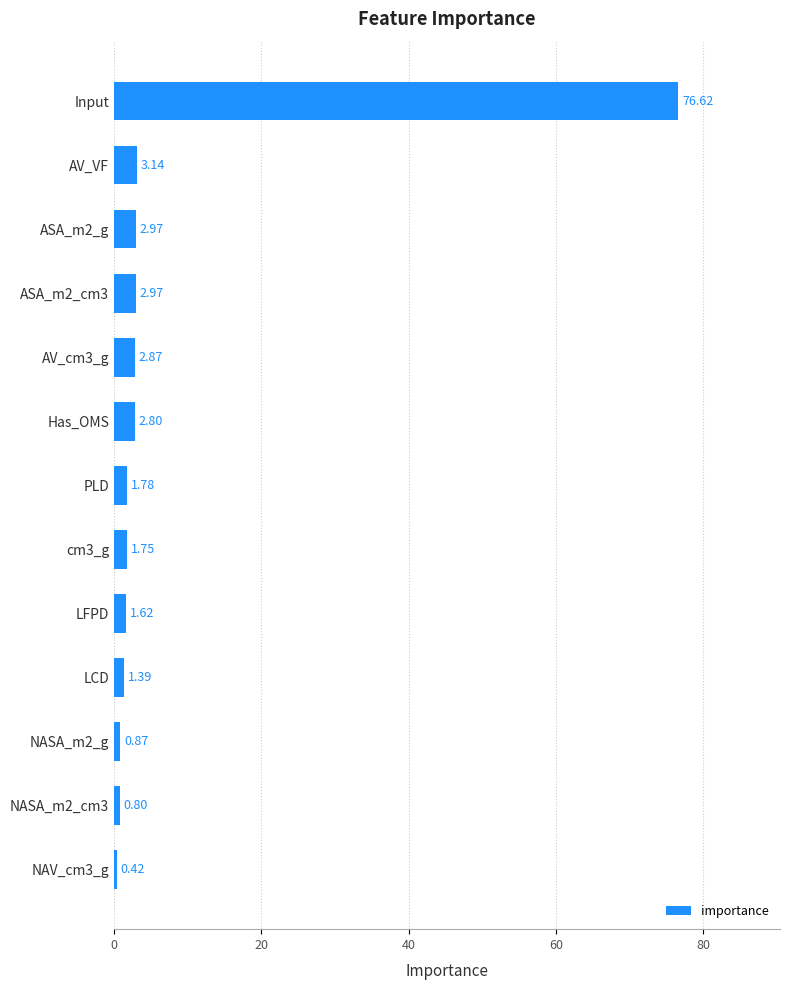

How many categories are shown in the chart?

13